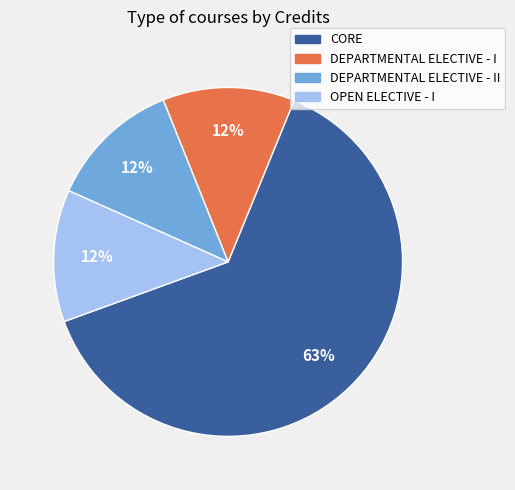

True or false: DEPARTMENTAL ELECTIVE - II accounts for 1% of the total.

False